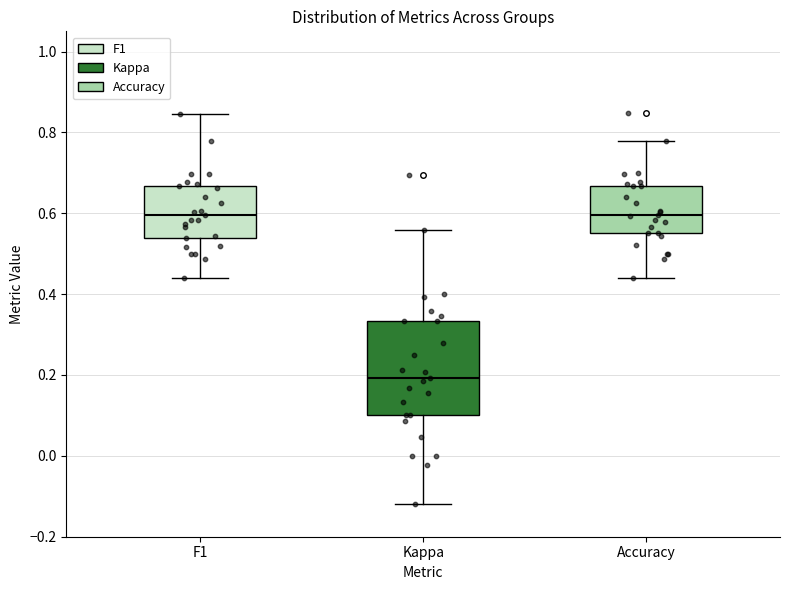

Reading left to right, transcribe this box plot: for each box, give where its median line is, the range the box spans, and where its two whiskers end, as read against the y-axis. The values are not printed on the chart, so give them approximately, as read against the axis.

F1: median 0.60, box 0.54 to 0.66, whiskers 0.44 to 0.84
Kappa: median 0.20, box 0.10 to 0.34, whiskers -0.12 to 0.56
Accuracy: median 0.60, box 0.56 to 0.66, whiskers 0.44 to 0.78